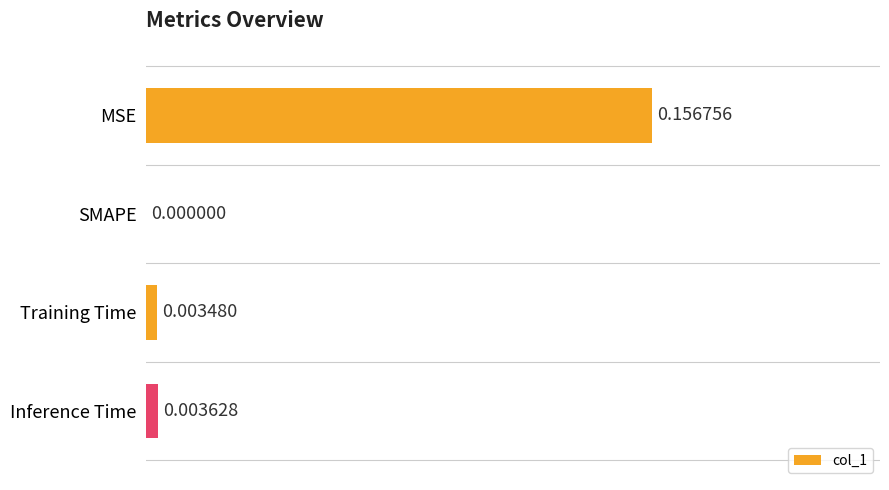

Between Inference Time and SMAPE, which is larger?

Inference Time